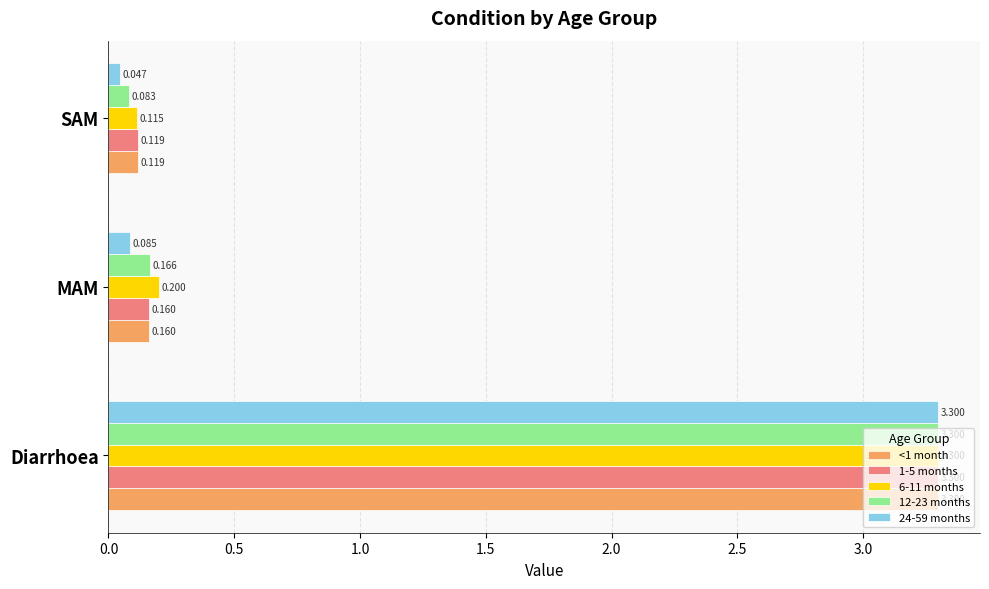

List the labels in order of <1 month value, largest first.

Diarrhoea, MAM, SAM